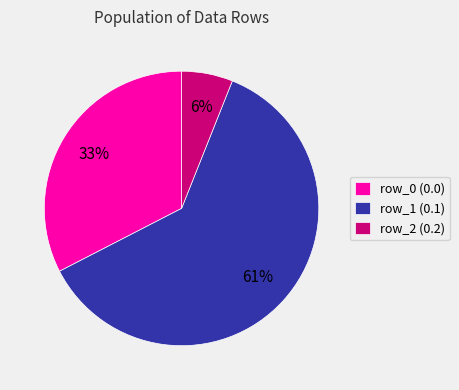

Do row_1 (0.1) and row_0 (0.0) together represent more than half of the pie?

Yes